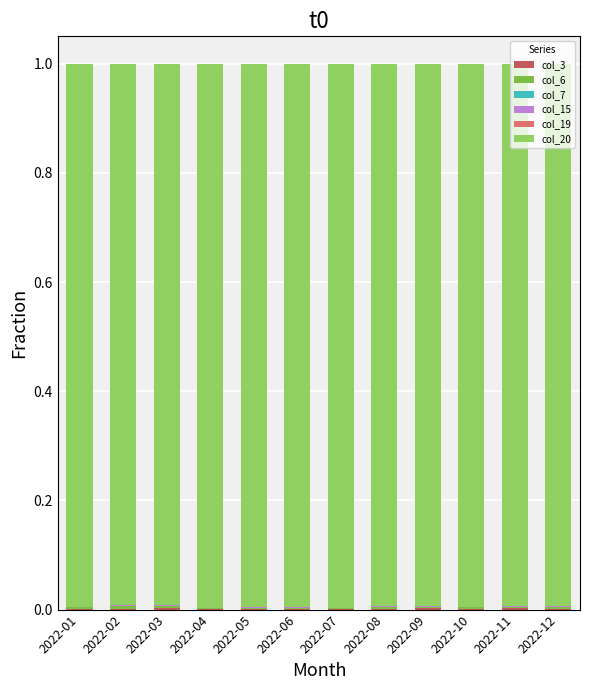

At which label is col_19 closest to 0?

2022-01